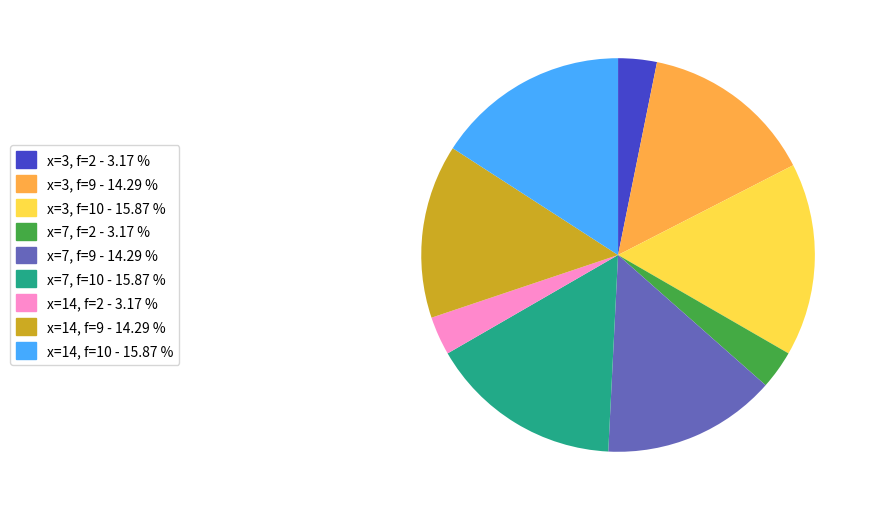

Does any single category account for the majority?

No